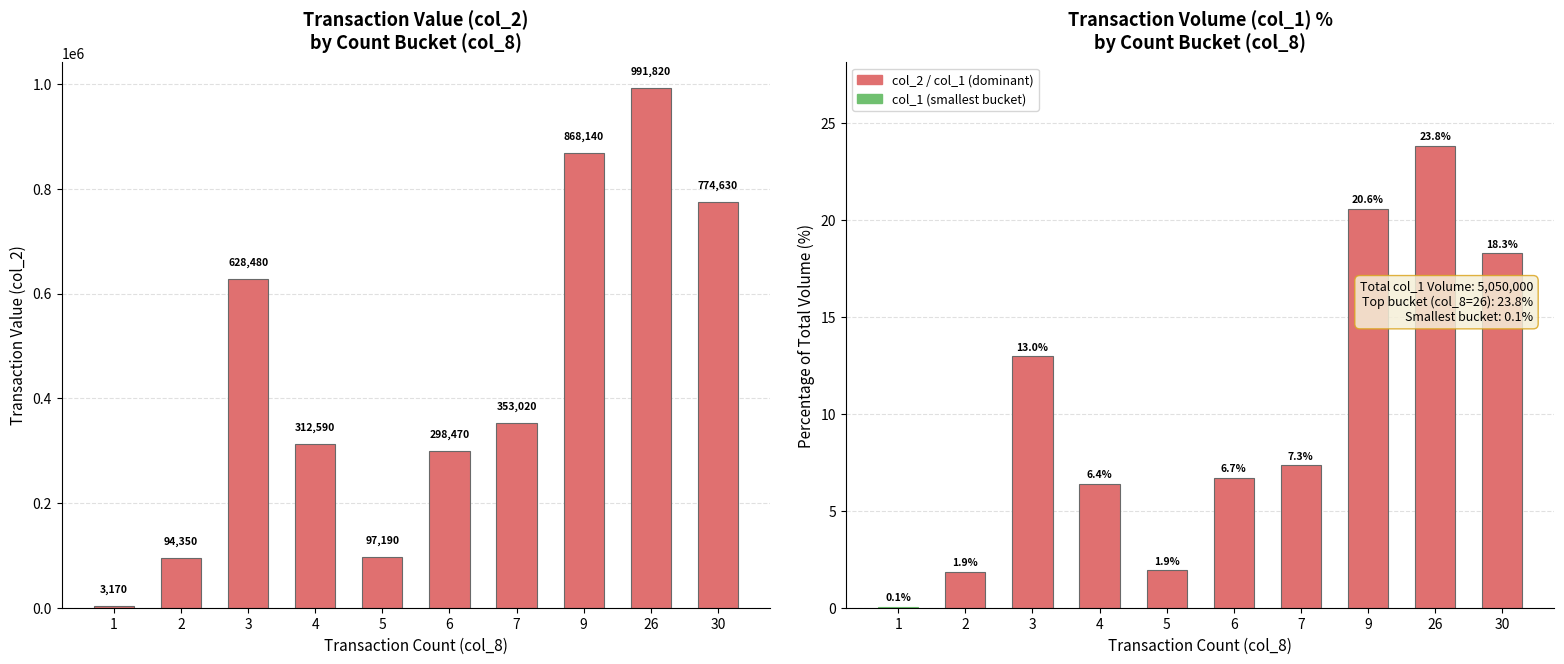

The col_1 series shows 5.7 at 3. True or false?

False